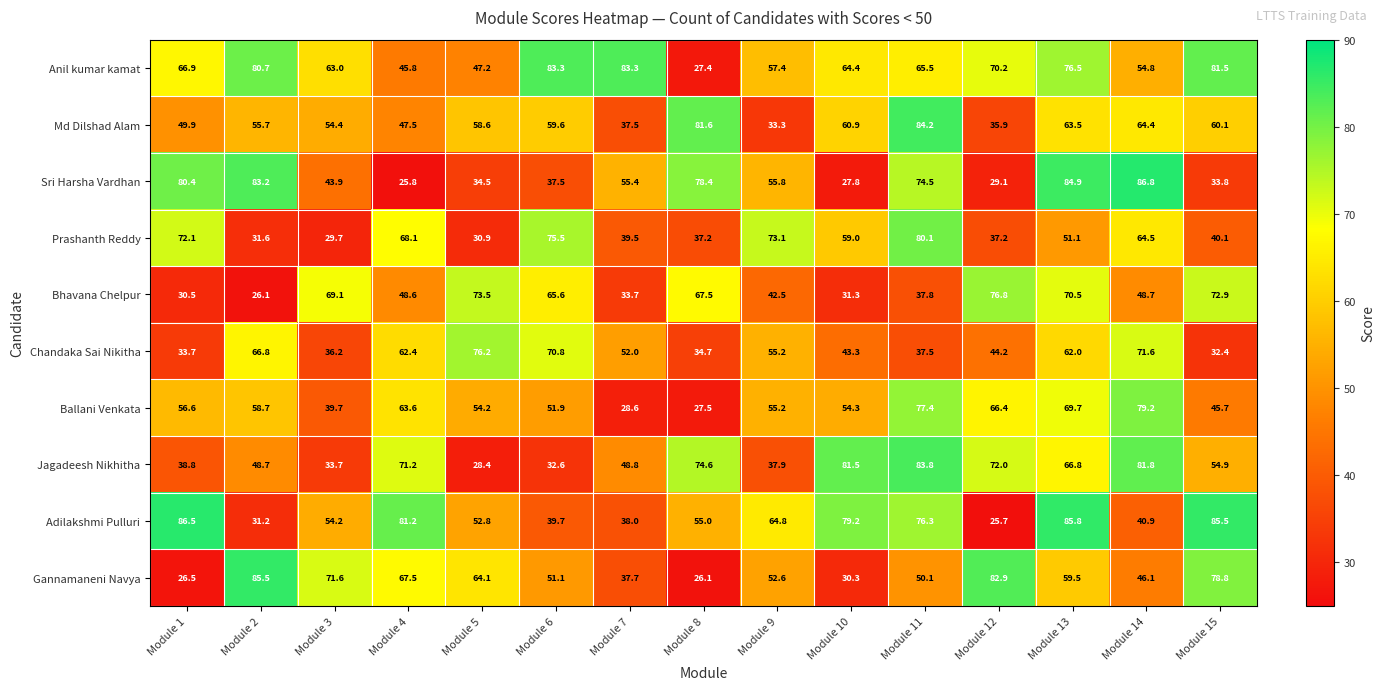

At how many categories does at least one series exceed 38?

15